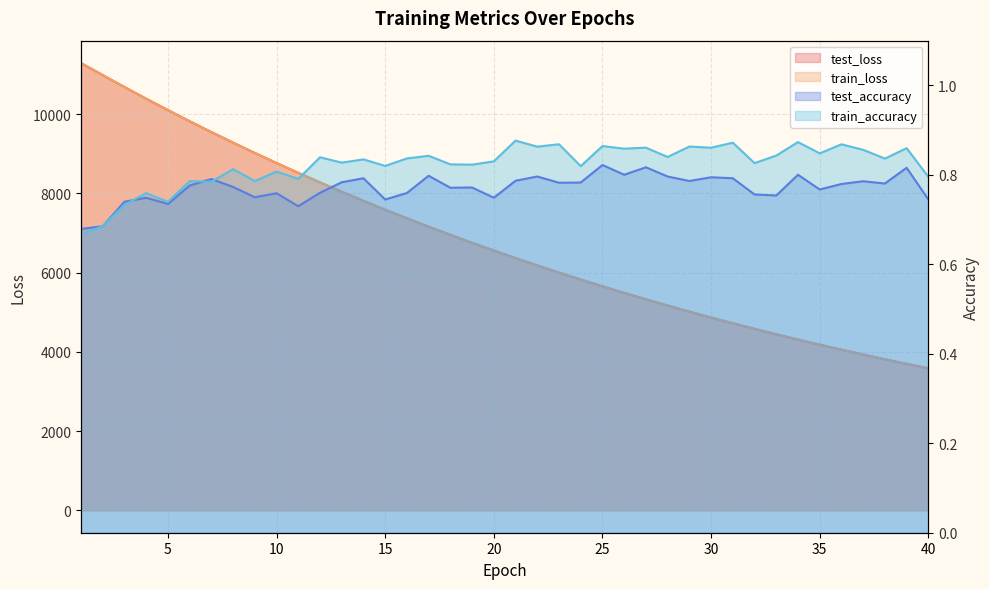

At 8, list the series in order from smallest to largest.

test_accuracy, train_accuracy, train_loss, test_loss